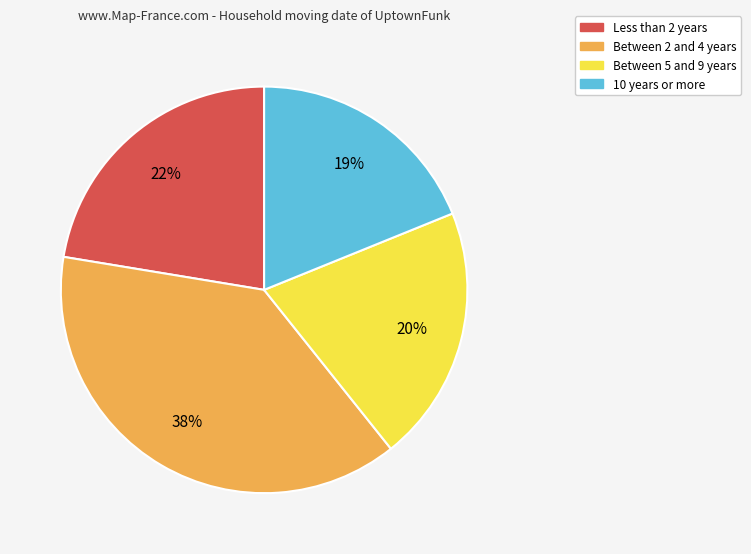

To the nearest percent, what is the difference between the largest and smallest slice percentages?

19%